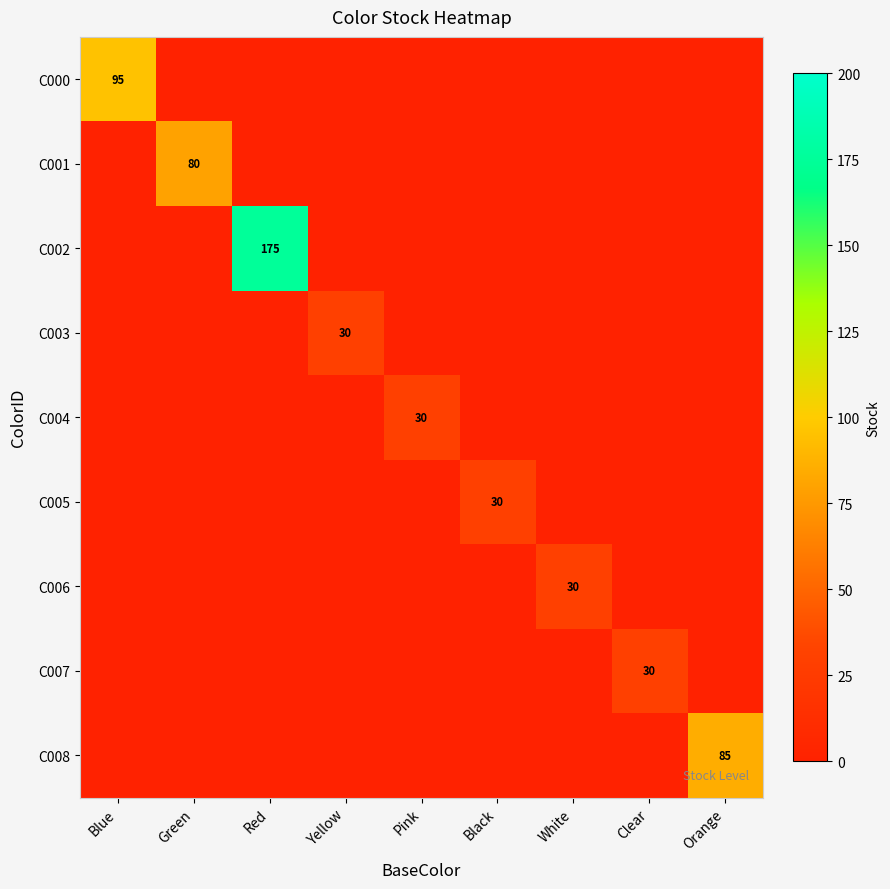

The value of C003 at Yellow is 17. True or false?

False